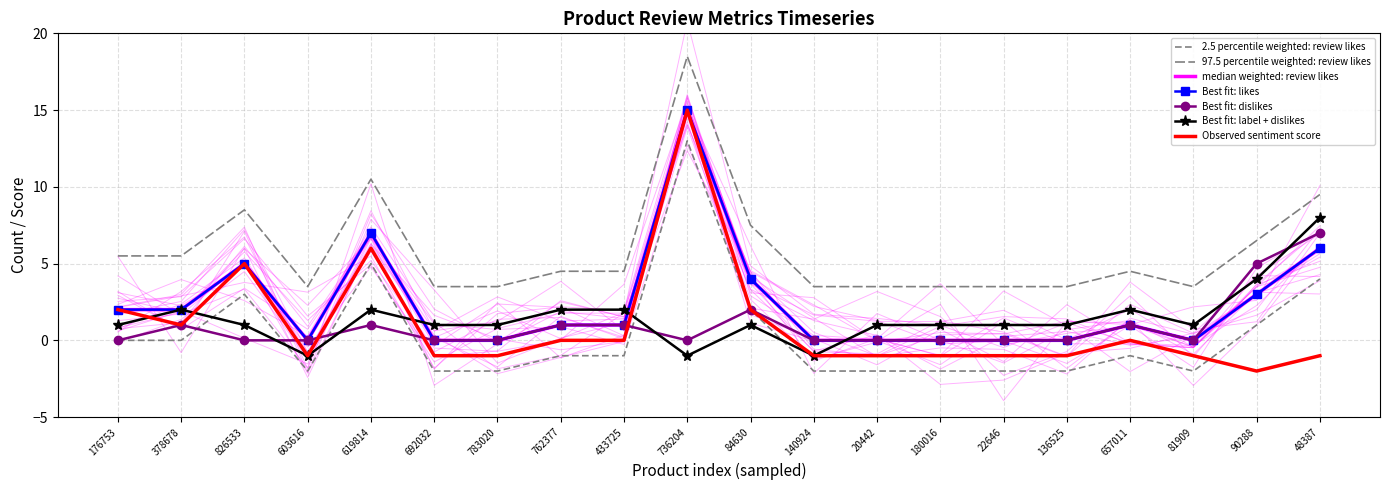

List the labels in order of likes value, smallest first.

603616, 692032, 783020, 140924, 20442, 180016, 22646, 136525, 81909, 762377, 433725, 657011, 176753, 378678, 90288, 84630, 826533, 48387, 619814, 736204